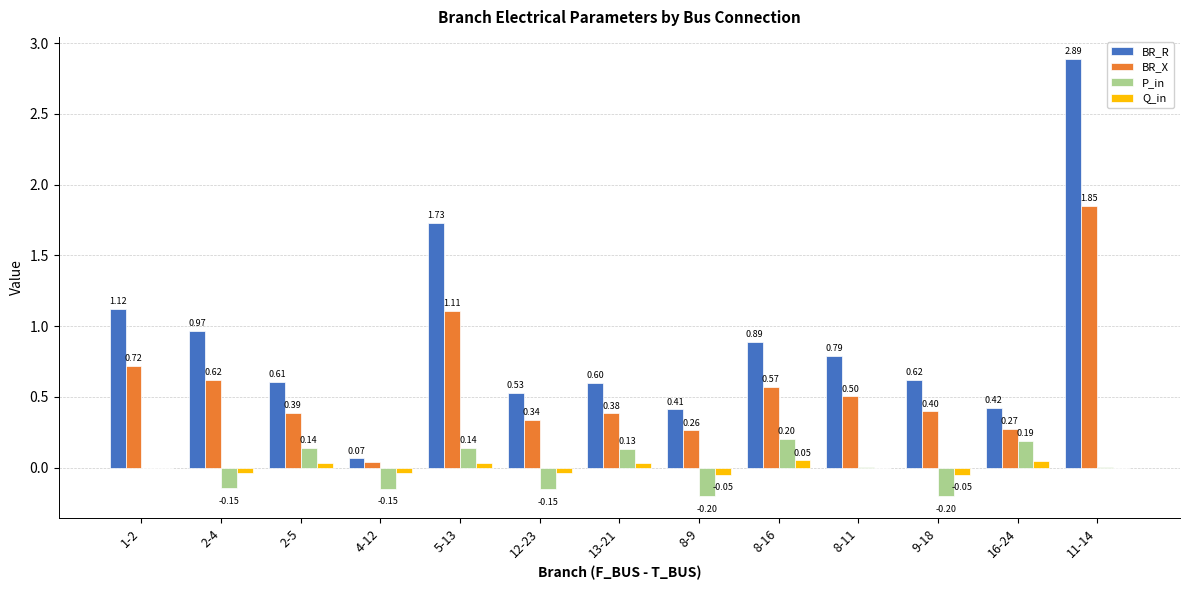

Which series has the largest range (max minus min)?

BR_R